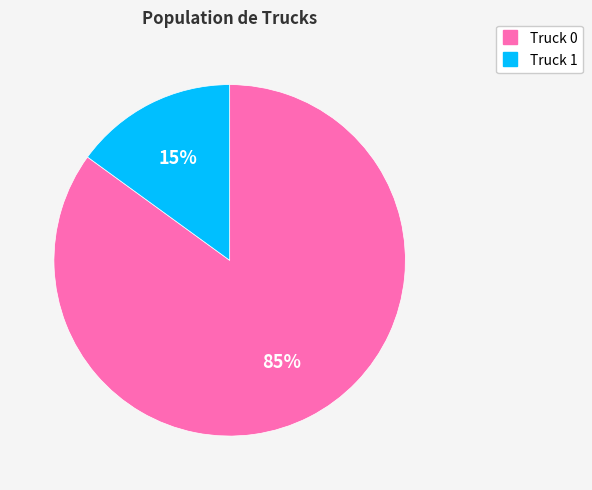

Which slice is the smallest?

Truck 1